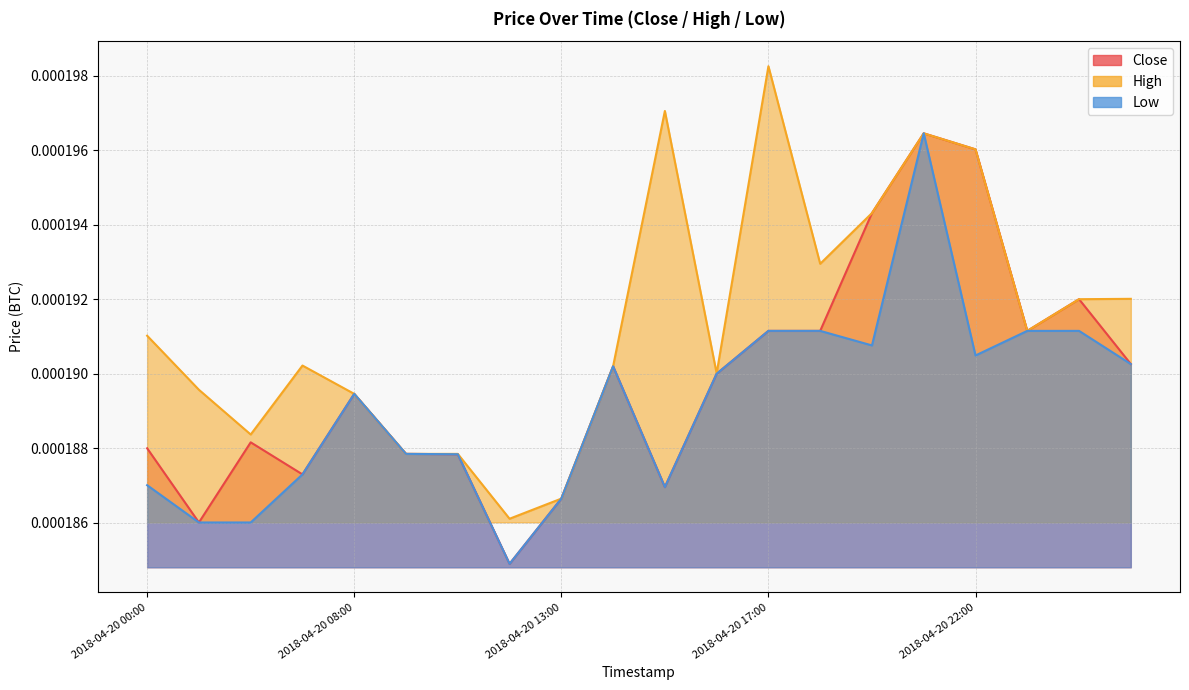

How many interior local valleys does the Close series have?

5